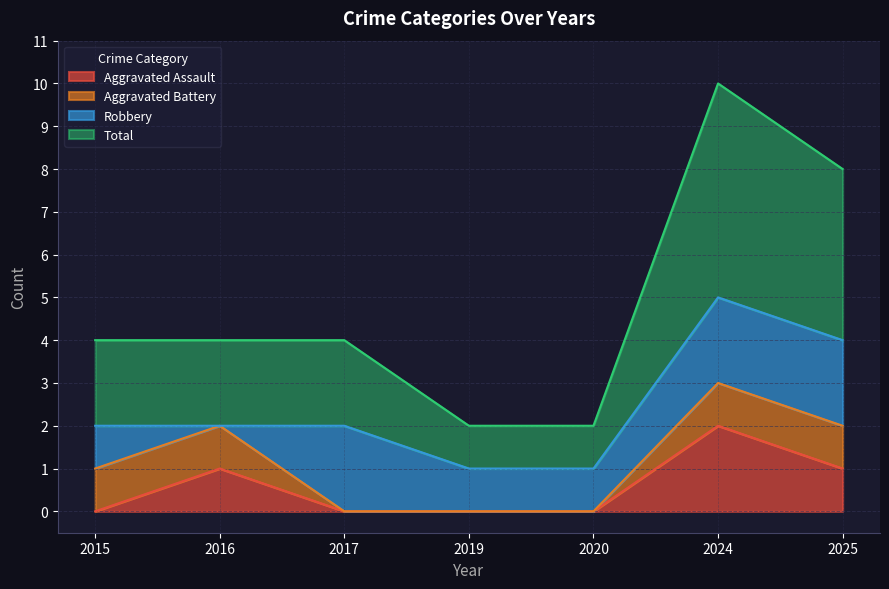

True or false: Total has more than 1 interior local peaks.

False